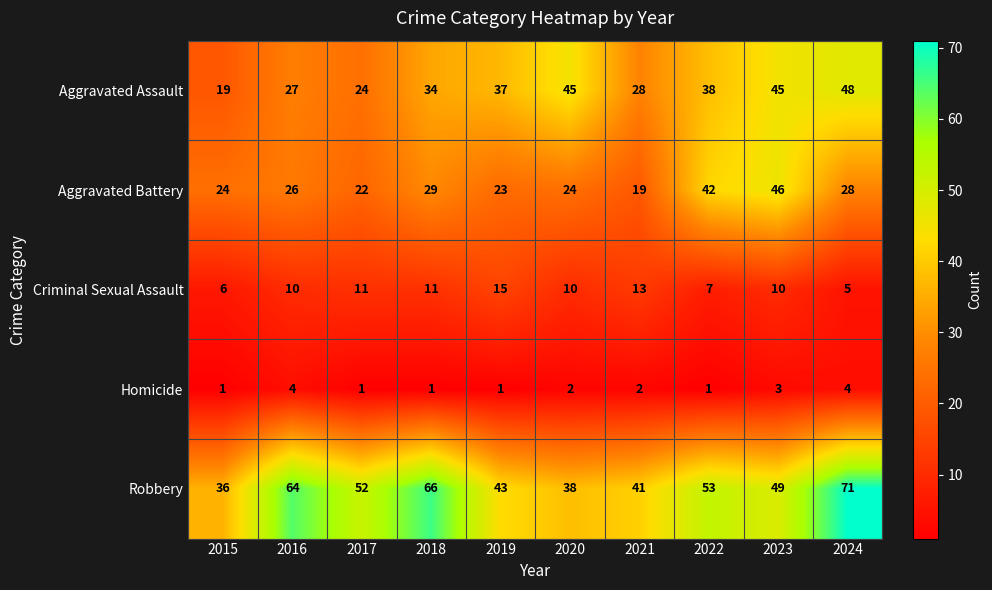

How many series are shown in this chart?

5